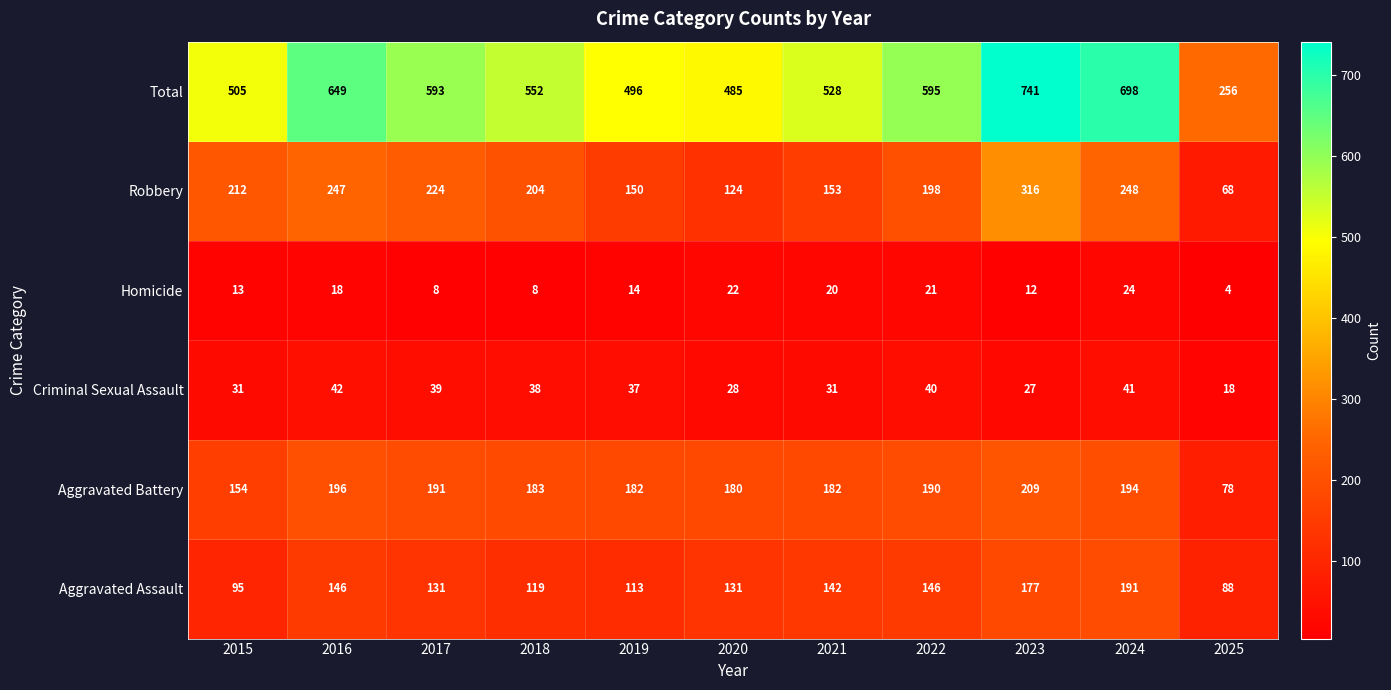

The value of Aggravated Assault at 2021 is 203. True or false?

False